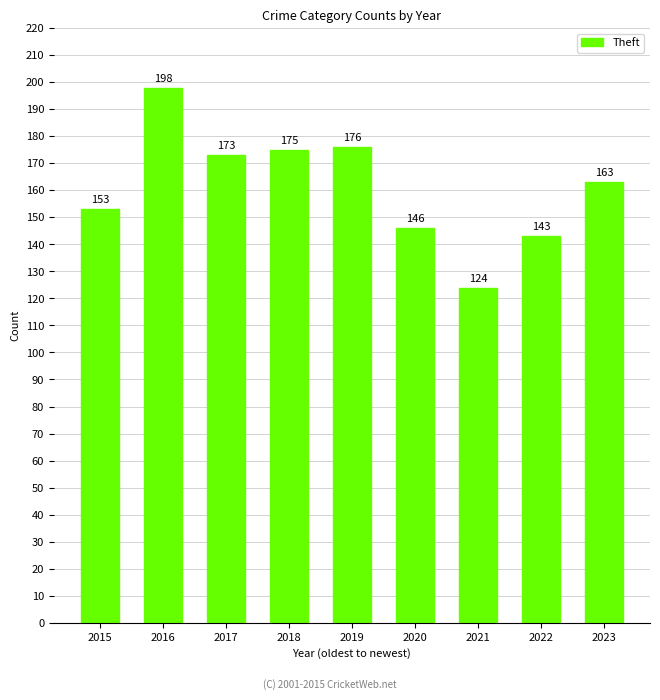

Reading left to right, extract all data points from this chart.

2015=153	2016=198	2017=173	2018=175	2019=176	2020=146	2021=124	2022=143	2023=163